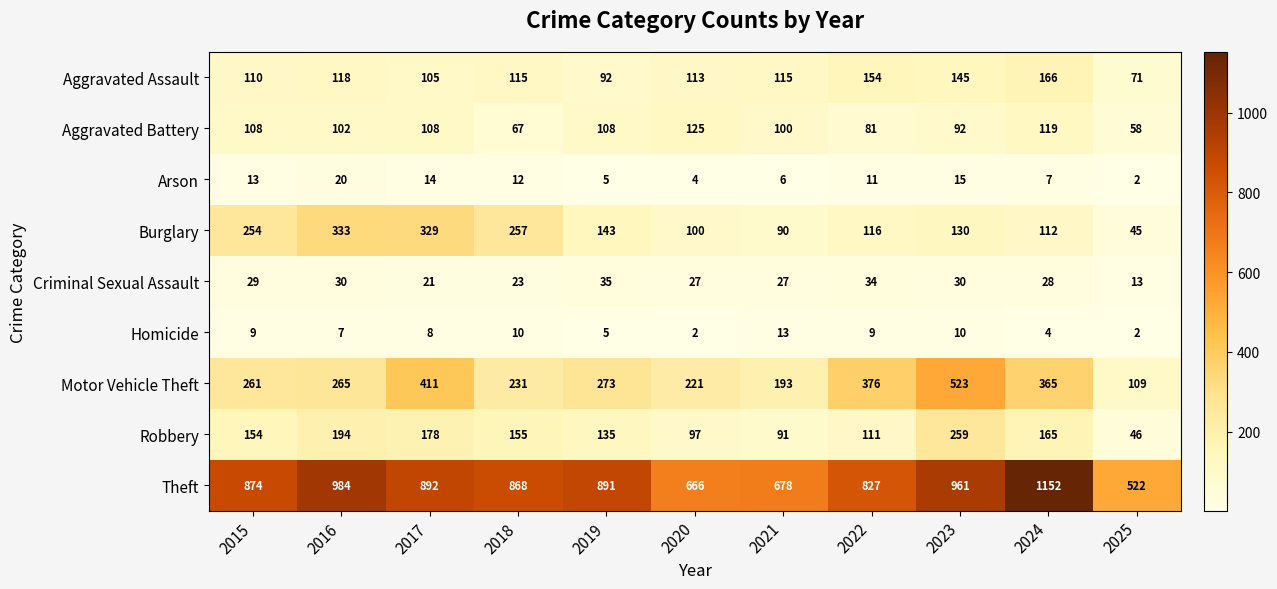

Is it true that Aggravated Battery equals 36 at 2018?

False